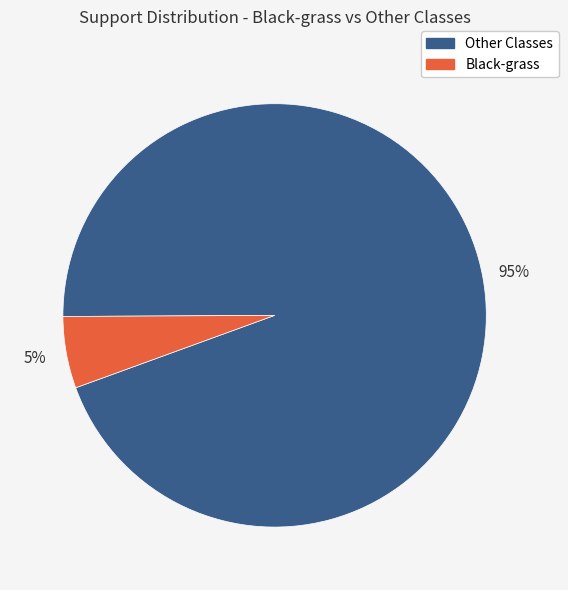

Between Black-grass and Other Classes, which is larger?

Other Classes